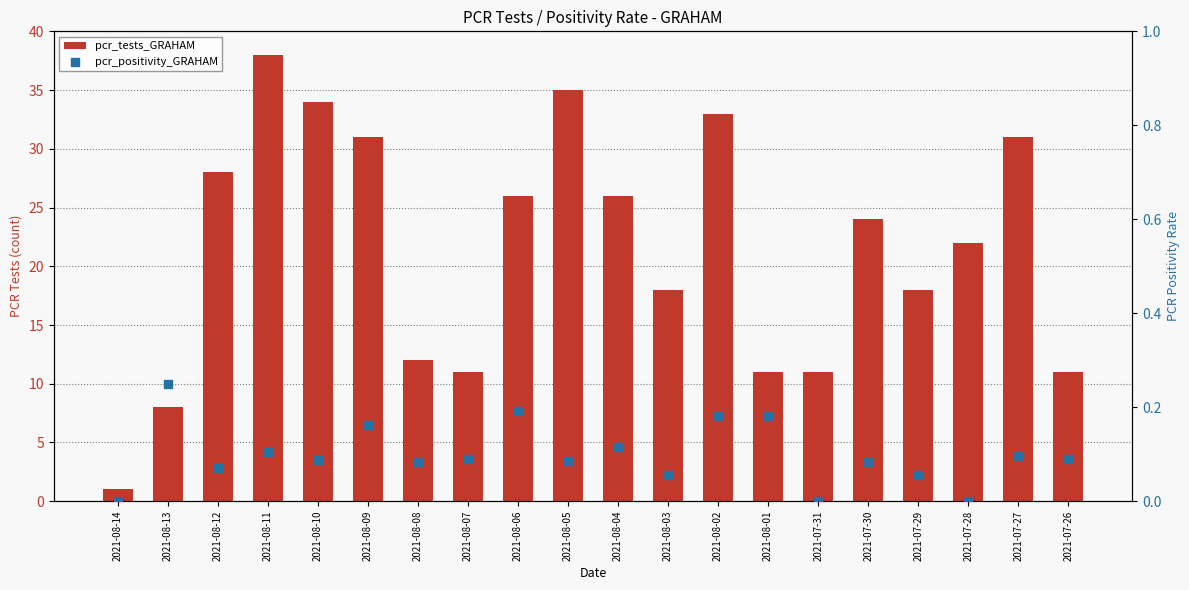

Which series reaches the minimum Y coordinate?

pcr_positivity_GRAHAM